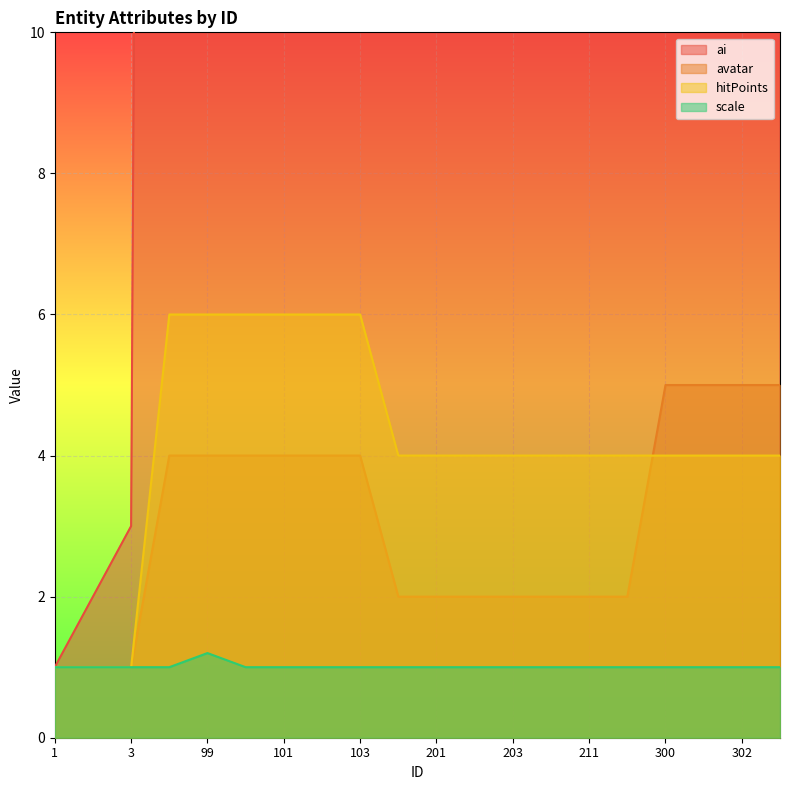

Reading left to right, extract all data points from this chart.

ai: 1=1.0	2=2.0	3=3.0	98=98.0	99=99.0	100=100.0	101=101.0	102=102.0	103=103.0	200=200.0	201=201.0	202=202.0	203=203.0	210=210.0	211=211.0	212=212.0	300=300.0	301=301.0	302=302.0	303=303.0
avatar: 1=1.0	2=1.0	3=1.0	98=4.0	99=4.0	100=4.0	101=4.0	102=4.0	103=4.0	200=2.0	201=2.0	202=2.0	203=2.0	210=2.0	211=2.0	212=2.0	300=5.0	301=5.0	302=5.0	303=5.0
hitPoints: 1=1.0	2=1.0	3=1.0	98=6.0	99=6.0	100=6.0	101=6.0	102=6.0	103=6.0	200=4.0	201=4.0	202=4.0	203=4.0	210=4.0	211=4.0	212=4.0	300=4.0	301=4.0	302=4.0	303=4.0
scale: 1=1.0	2=1.0	3=1.0	98=1.0	99=1.2	100=1.0	101=1.0	102=1.0	103=1.0	200=1.0	201=1.0	202=1.0	203=1.0	210=1.0	211=1.0	212=1.0	300=1.0	301=1.0	302=1.0	303=1.0